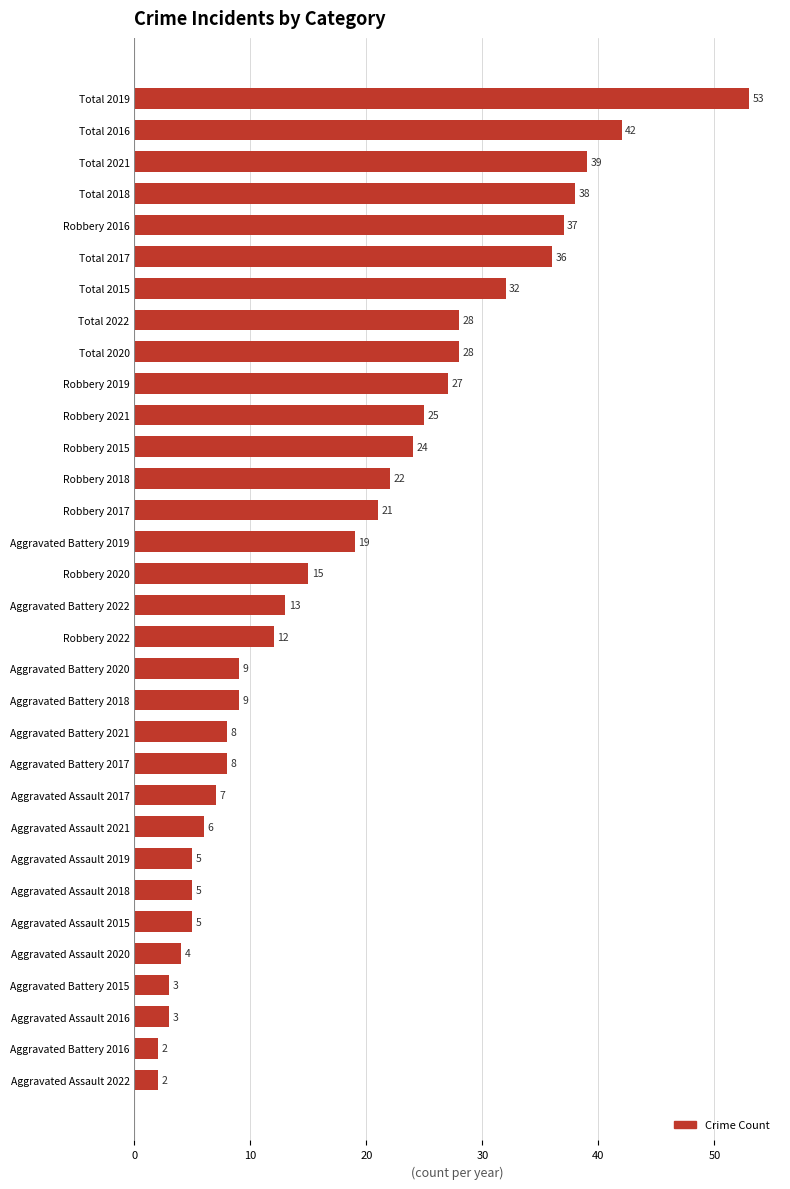

What is the maximum value shown in the chart?

53